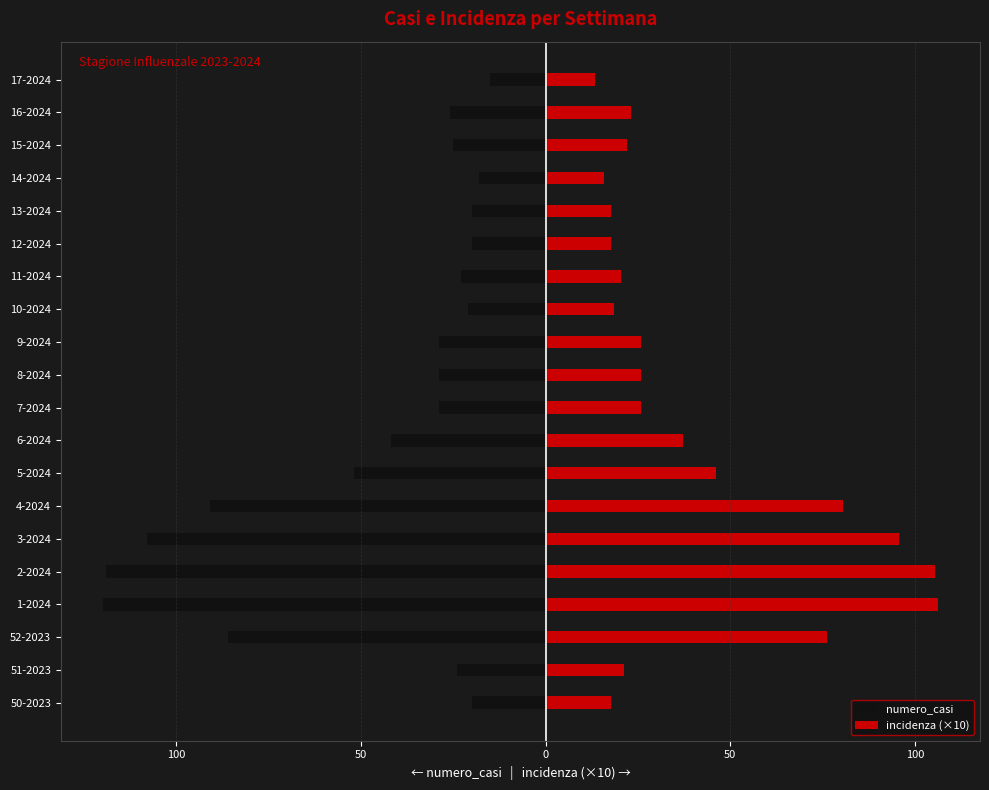

How many groups of bars are there?

20